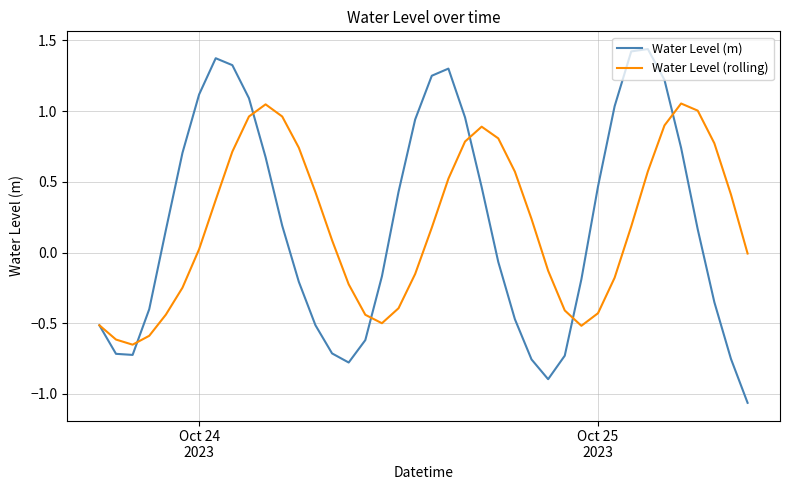

Which series ends up on top after the final intersection of Water Level (rolling) and Water Level (m)?

Water Level (rolling)